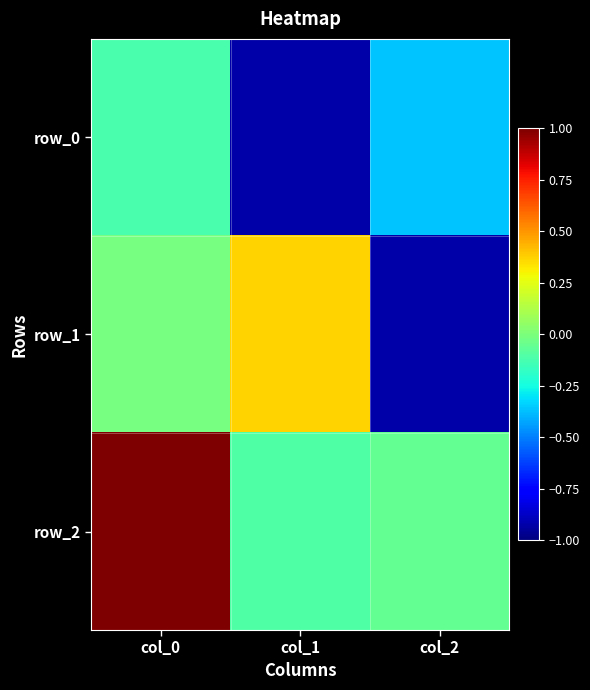

Which series has the largest total across all categories?

row_2